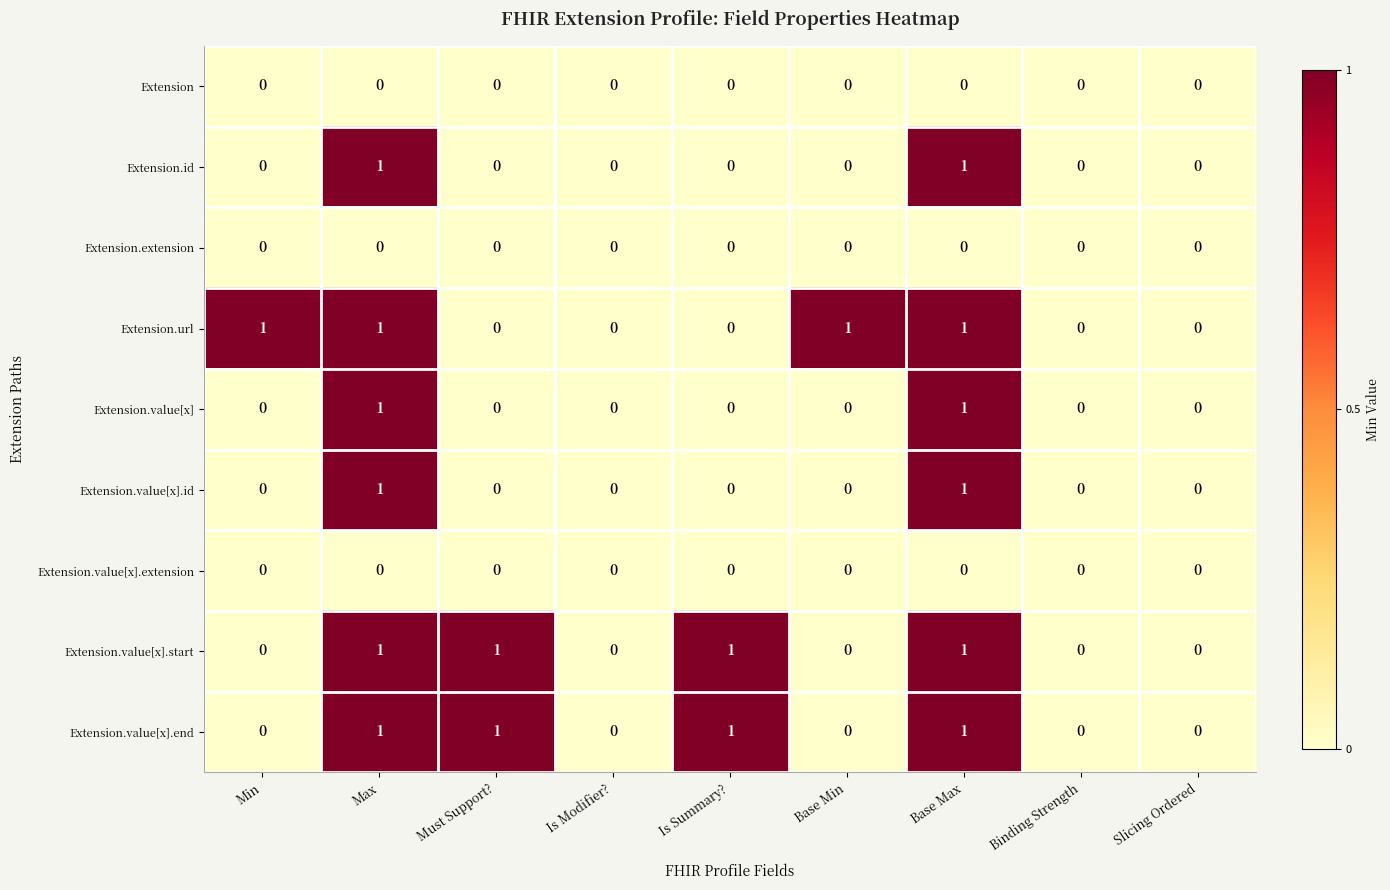

Is the value of Extension.value[x].id at Base Max greater than the value of Extension.value[x].extension at Binding Strength?

Yes